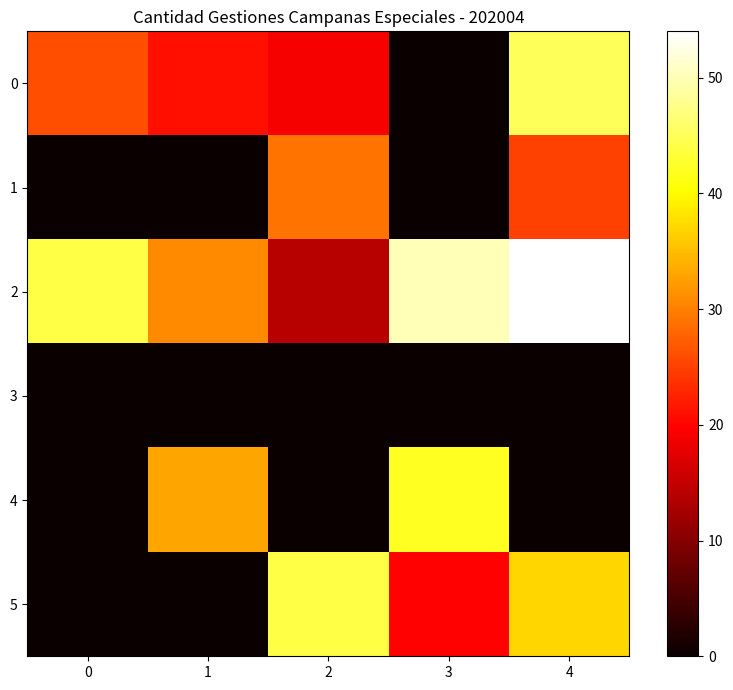

How many series are shown in this chart?

6